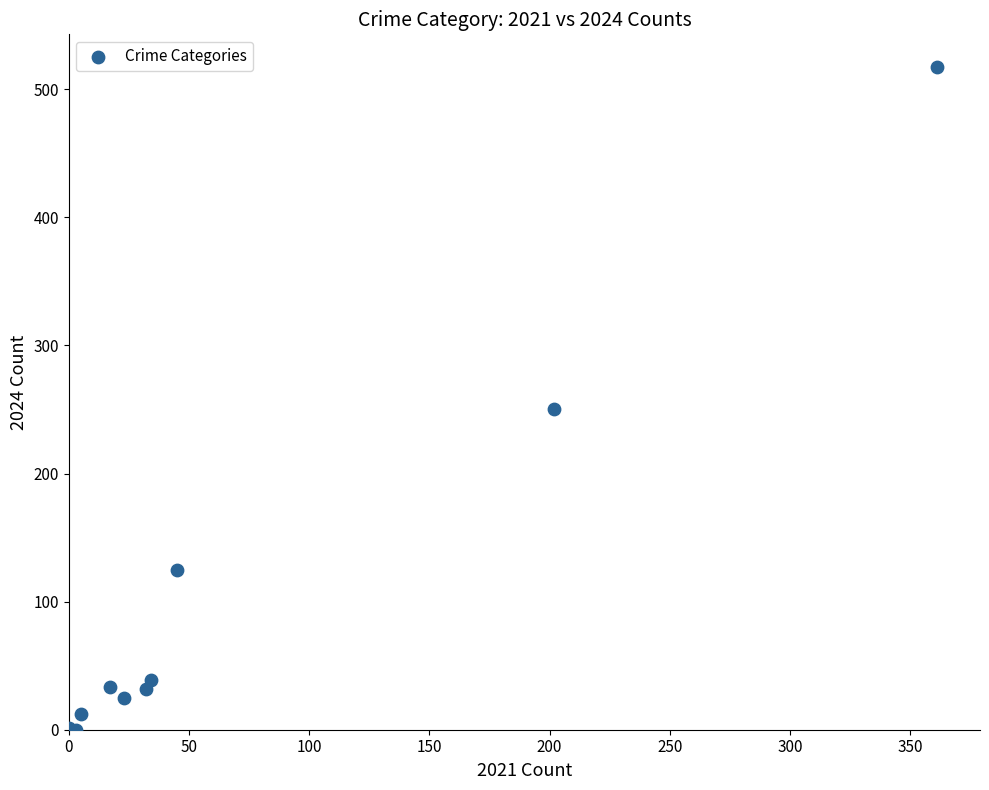

What Y value in the scatter plot is closest to 258?

250